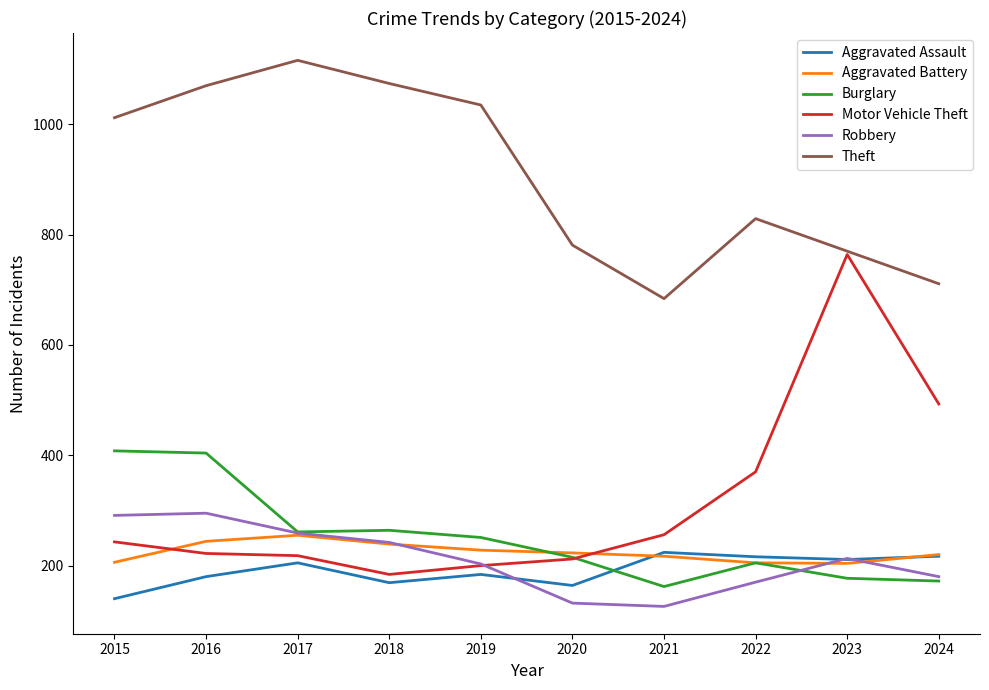

What is the difference between the highest and lowest values at 2021?

558